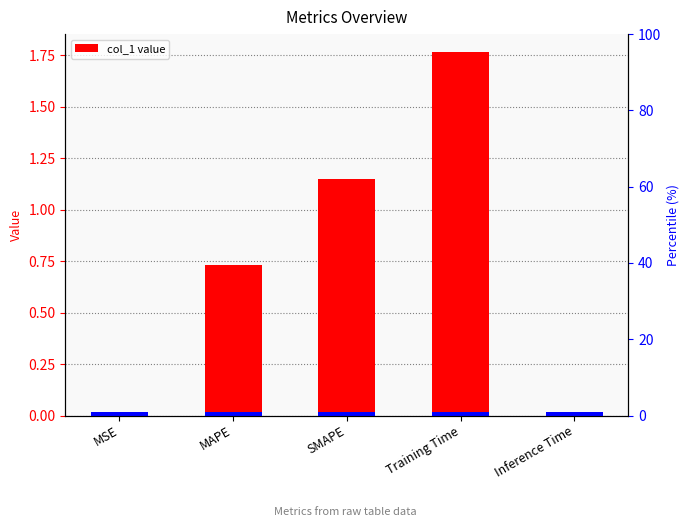

What is the value of the 4th bar from the left?

1.8